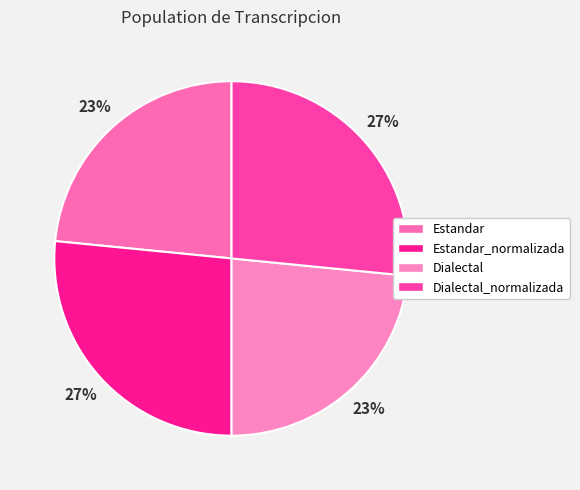

Is there any slice that represents more than half of the pie?

No